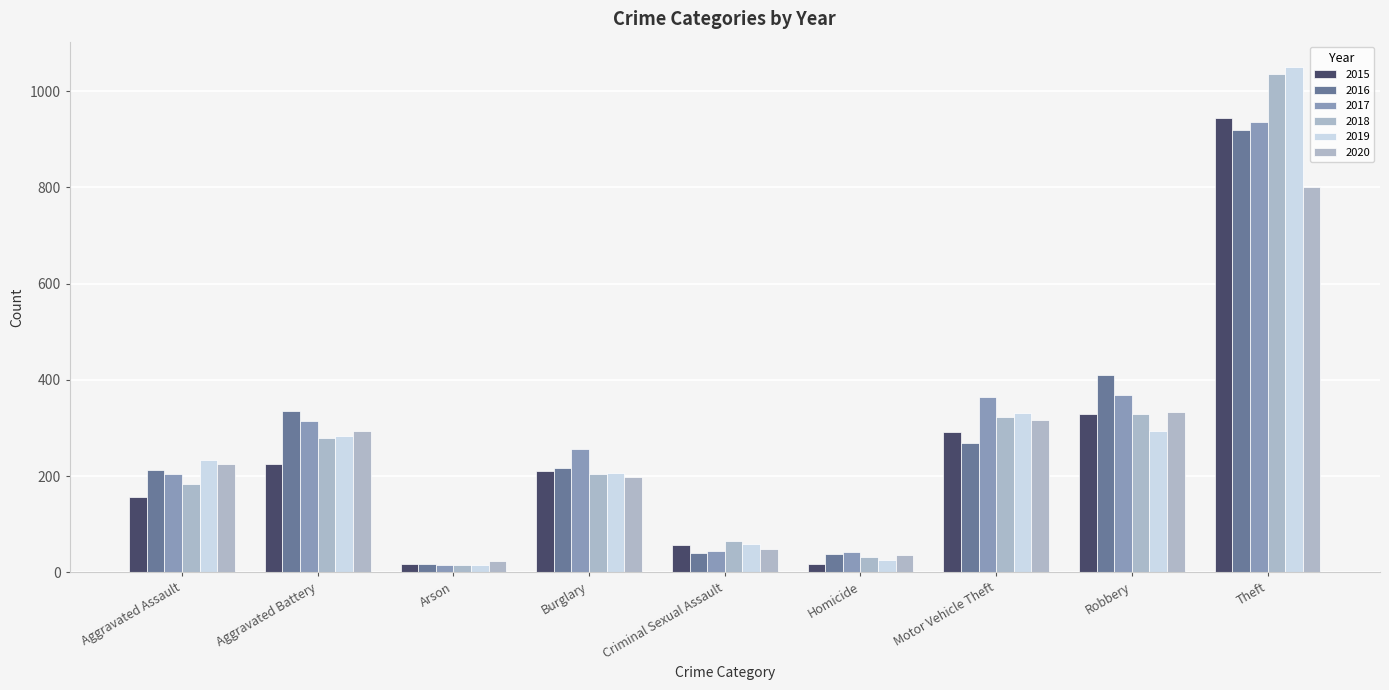

What is the spread (max minus min) of values at Arson?

8